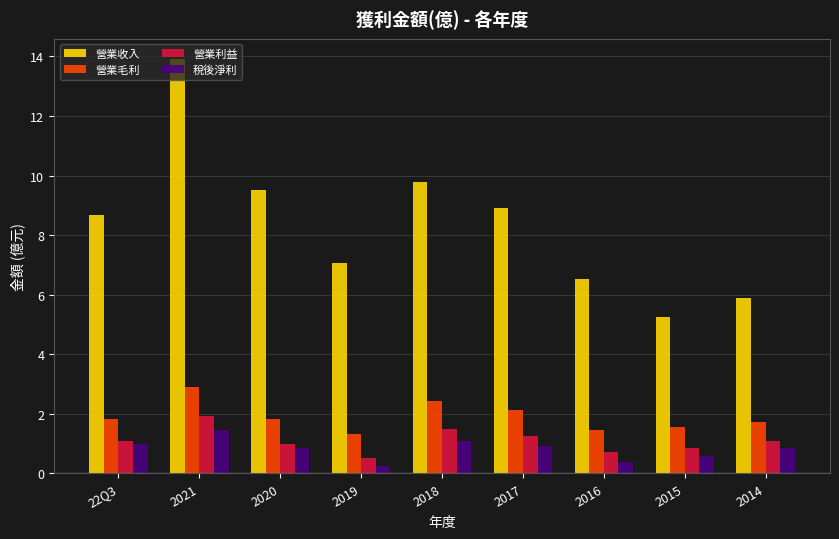

What is the difference between the highest and lowest values at 2019?

6.8